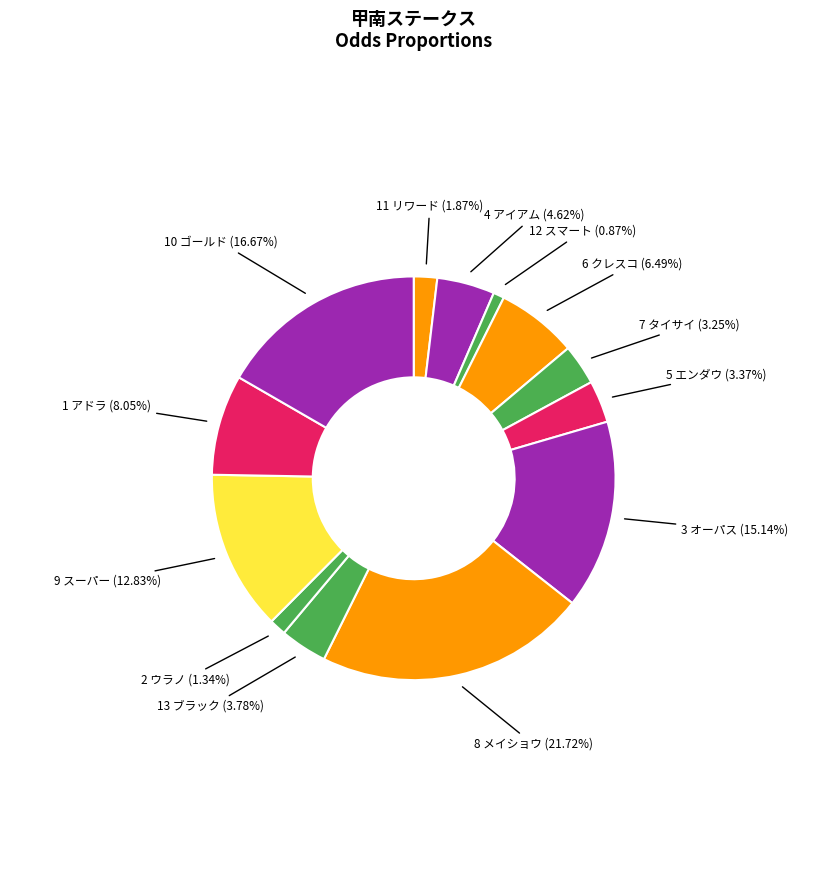

How many segments does this pie chart have?

13